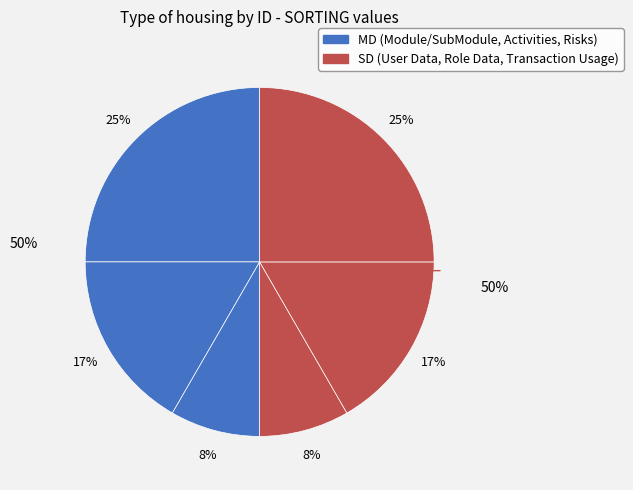

How many segments does this pie chart have?

6